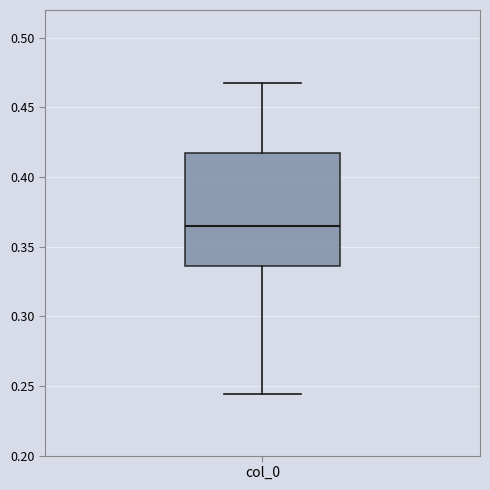

Read this box plot against the y-axis: the position of the median line, the range covered by the box, and the ends of both whiskers. The values are not printed on the chart, so give them approximately, as read against the axis.

median 0.365, box 0.335 to 0.415, whiskers 0.245 to 0.465